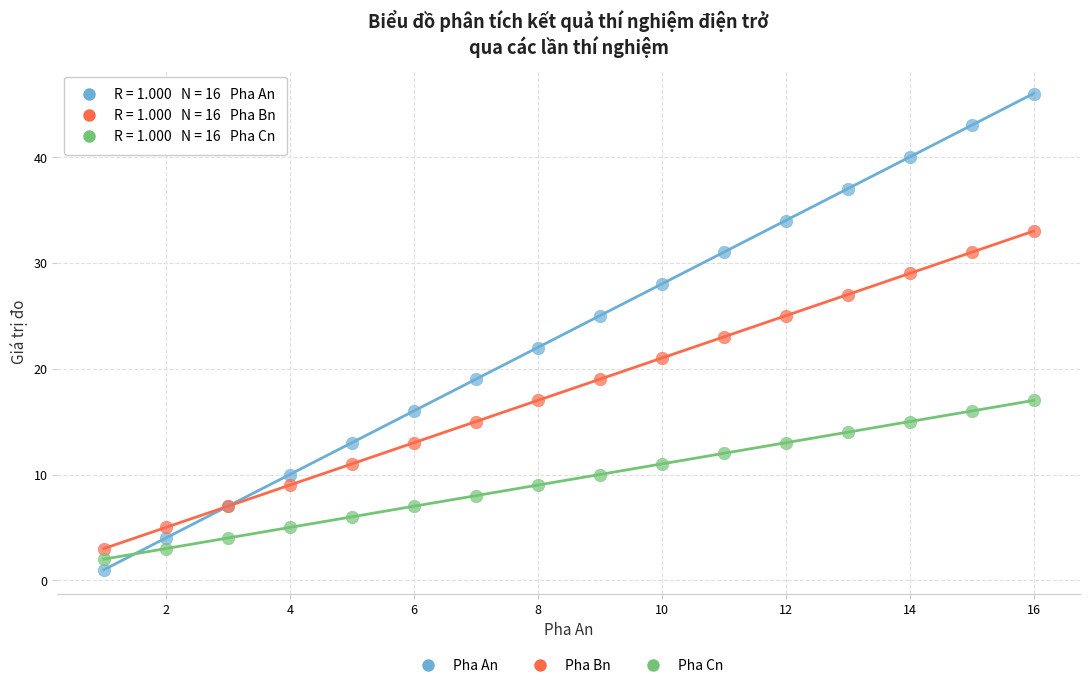

Which series has the widest spread of Y values?

Pha An